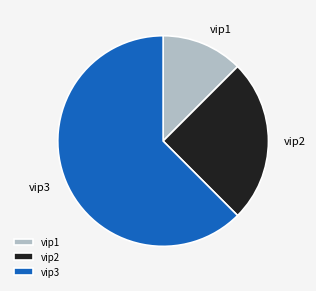

Approximately how many times larger is the value at vip2 compared to vip1?

2.0